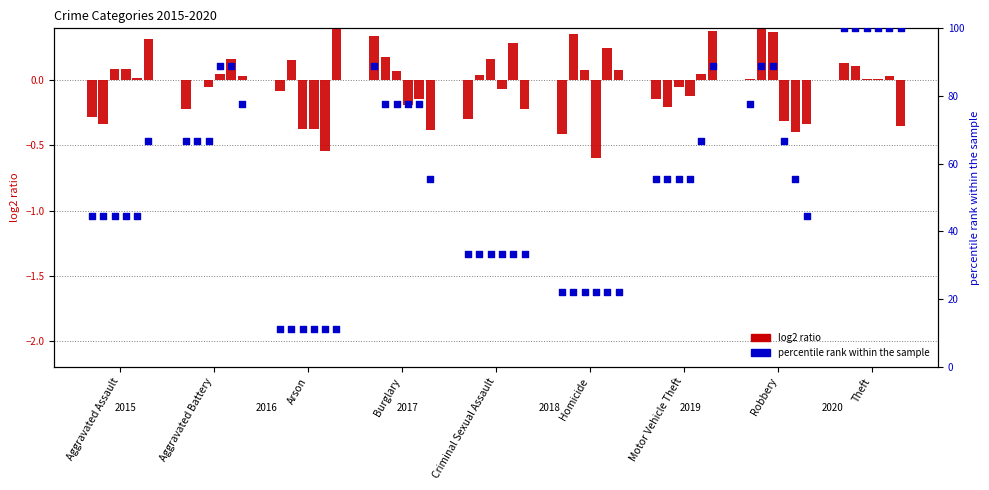

Which has a higher value, Burglary or Homicide?

Burglary